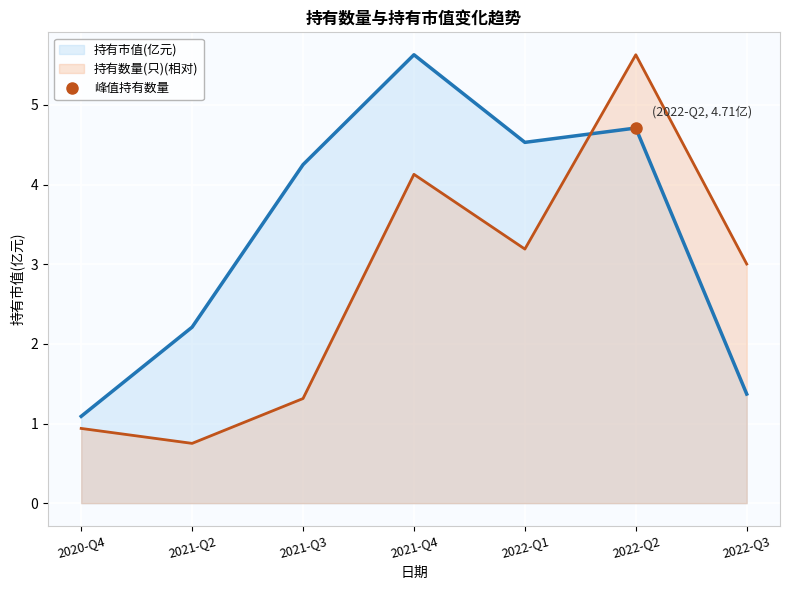

Which category has the lowest value in the 持有数量(只)(相对) series?

2021-Q2